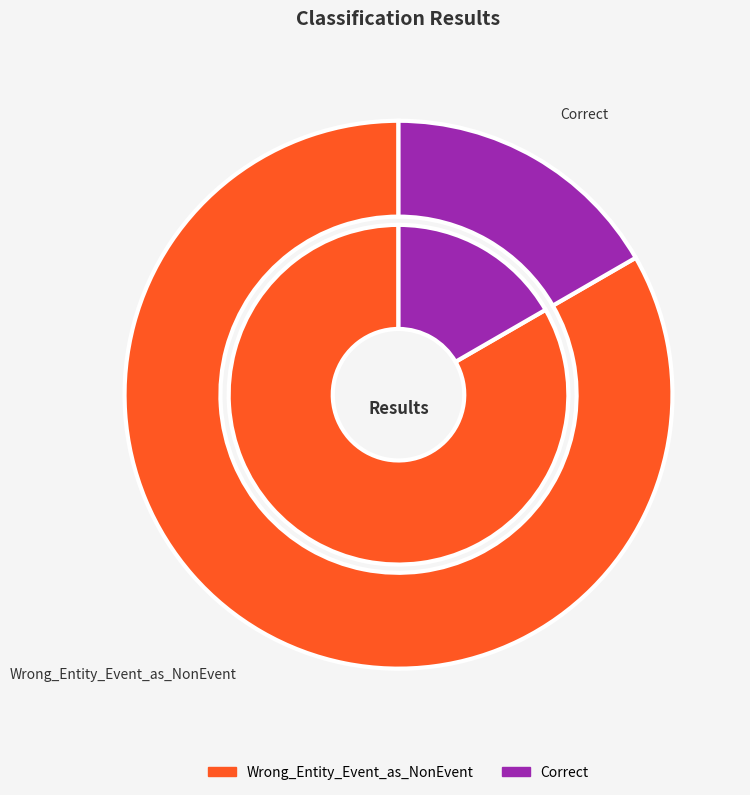

How many segments does this pie chart have?

2